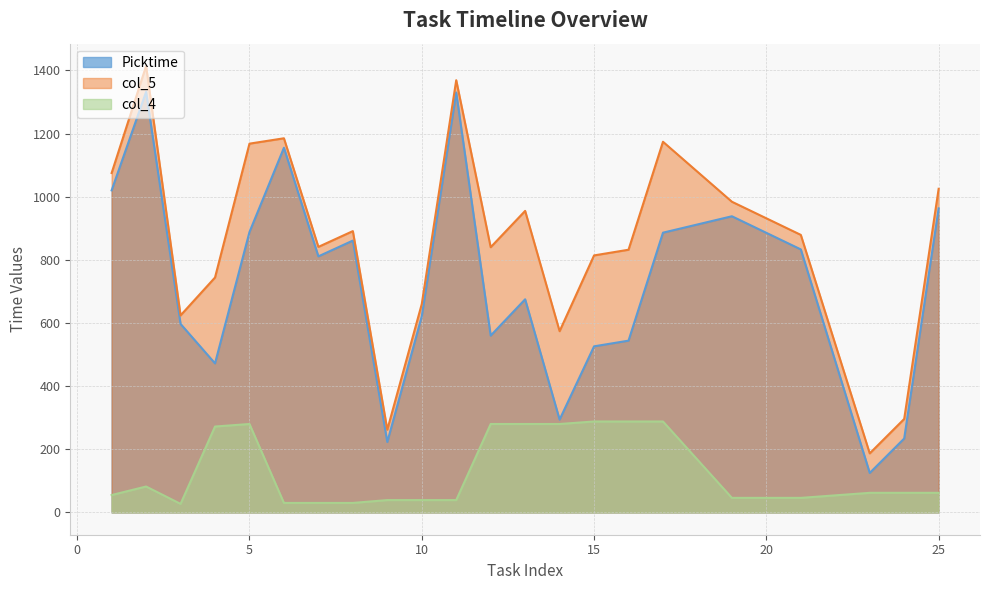

At how many categories does at least one series exceed 1171?

4